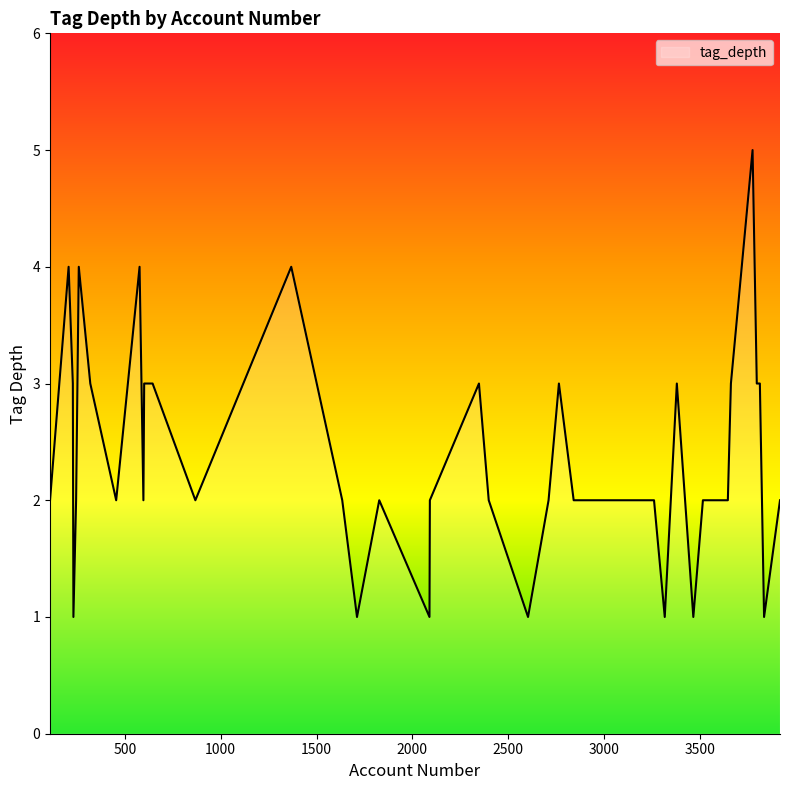

What is the difference between the maximum and second lowest values?

4